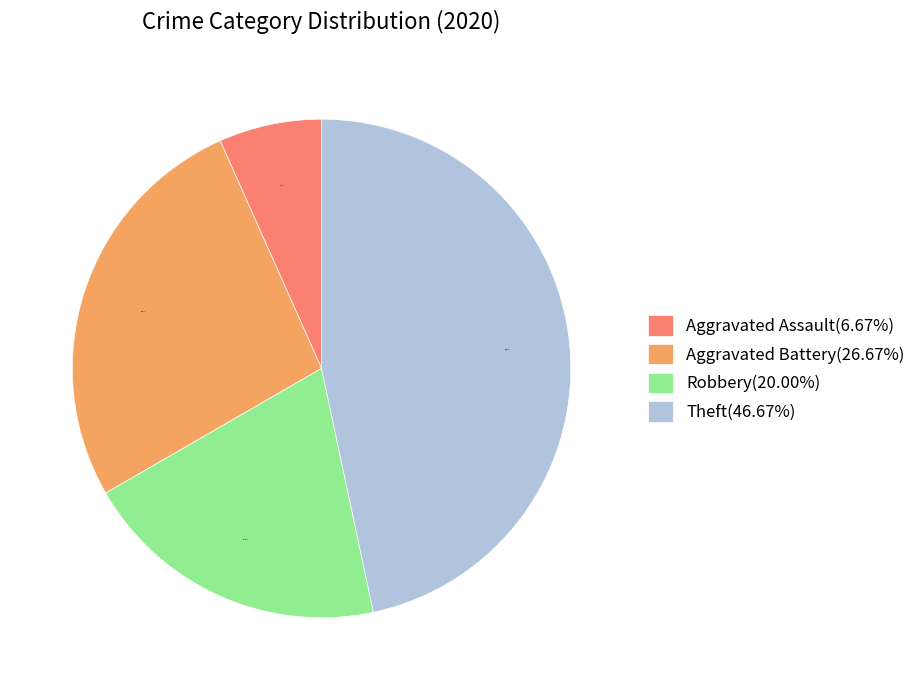

Which category has the biggest portion of the pie?

Theft(46.67%)